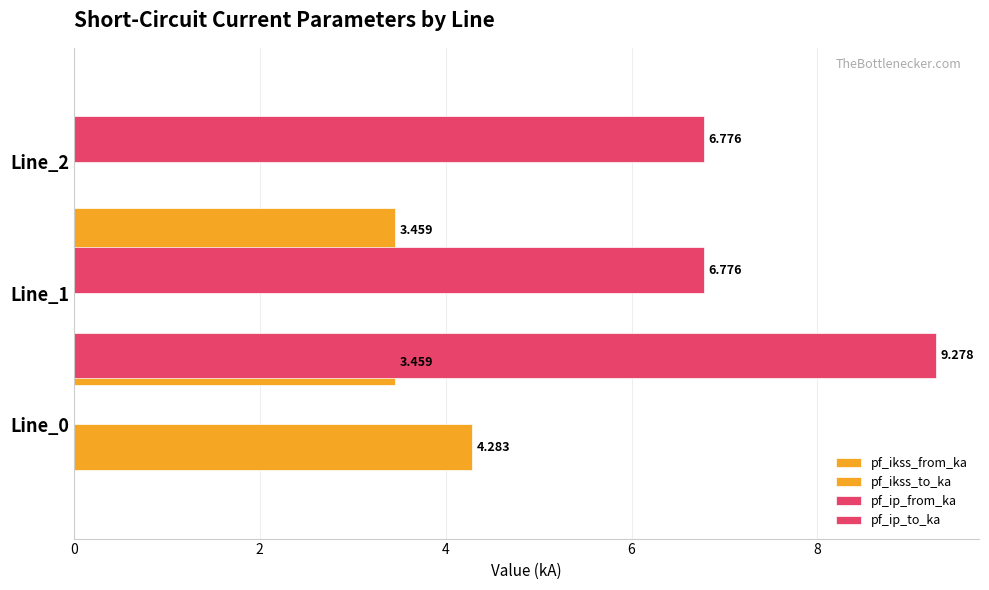

How many data points does each series have?

3